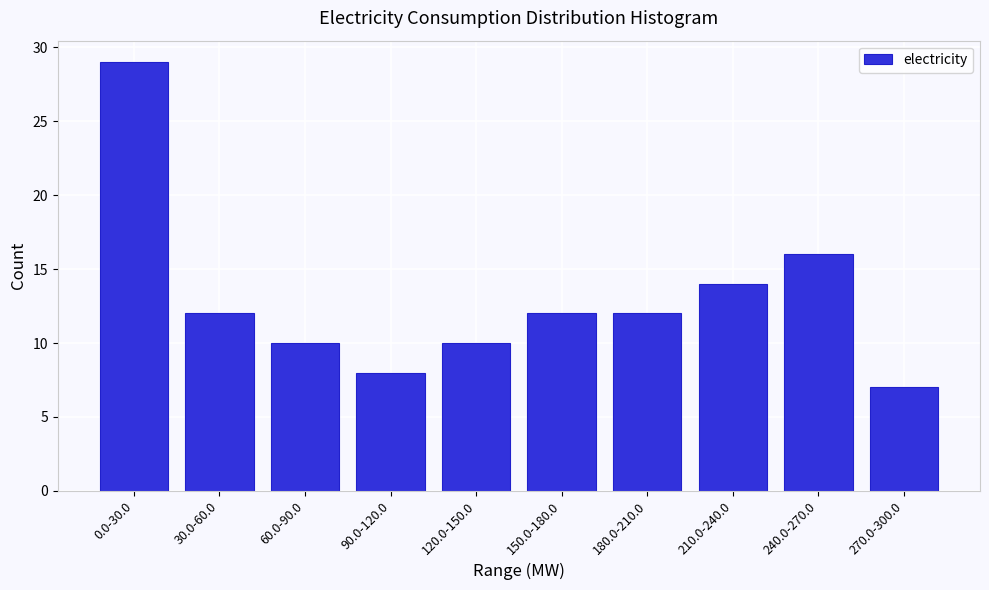

Reading left to right, transcribe all the data shown in this chart.

29	12	10	8	10	12	12	14	16	7